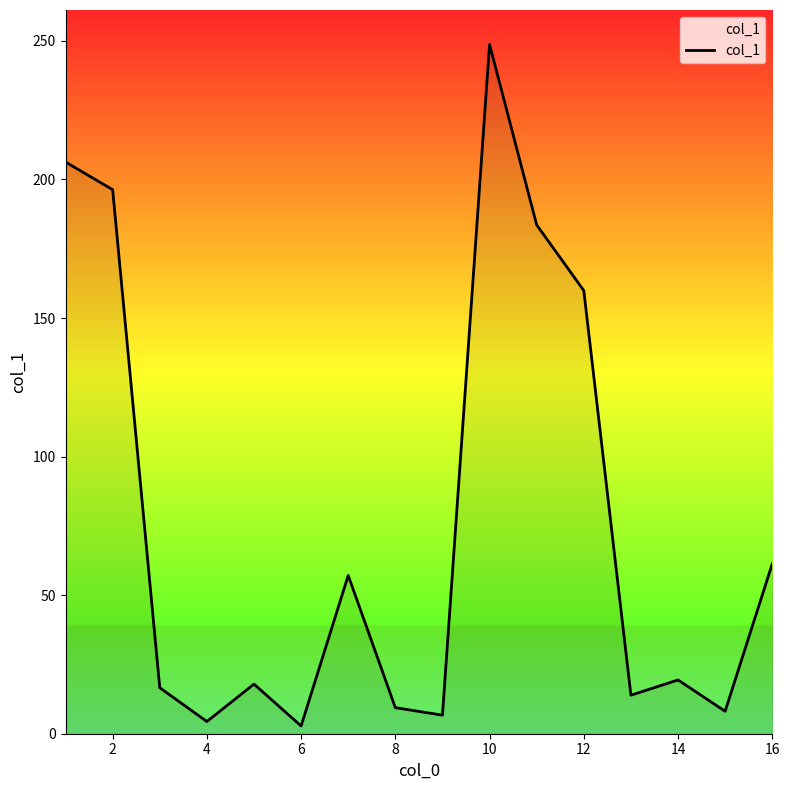

What is the maximum value shown in the chart?

248.7